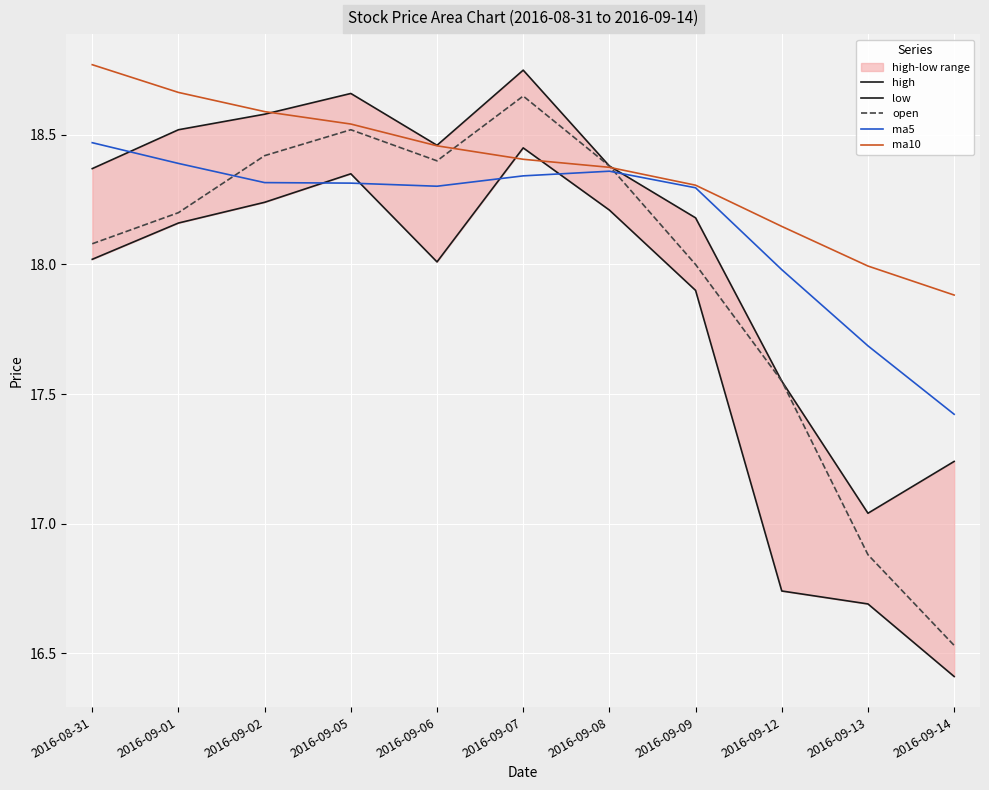

How many data points in open are less than 18?

3